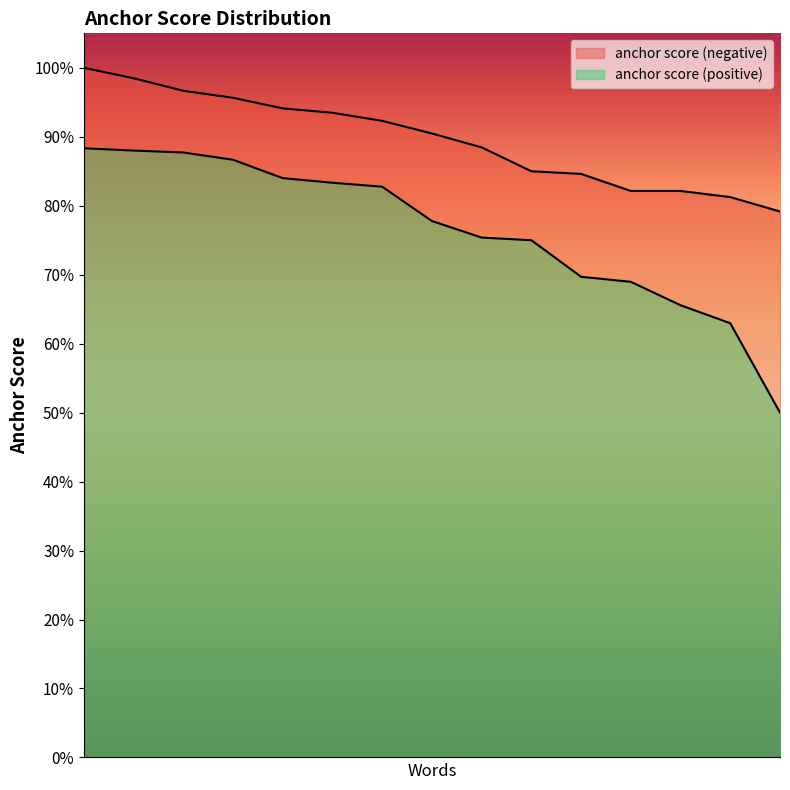

Rank the series by their maximum value, from lowest to highest.

anchor score (positive), anchor score (negative)